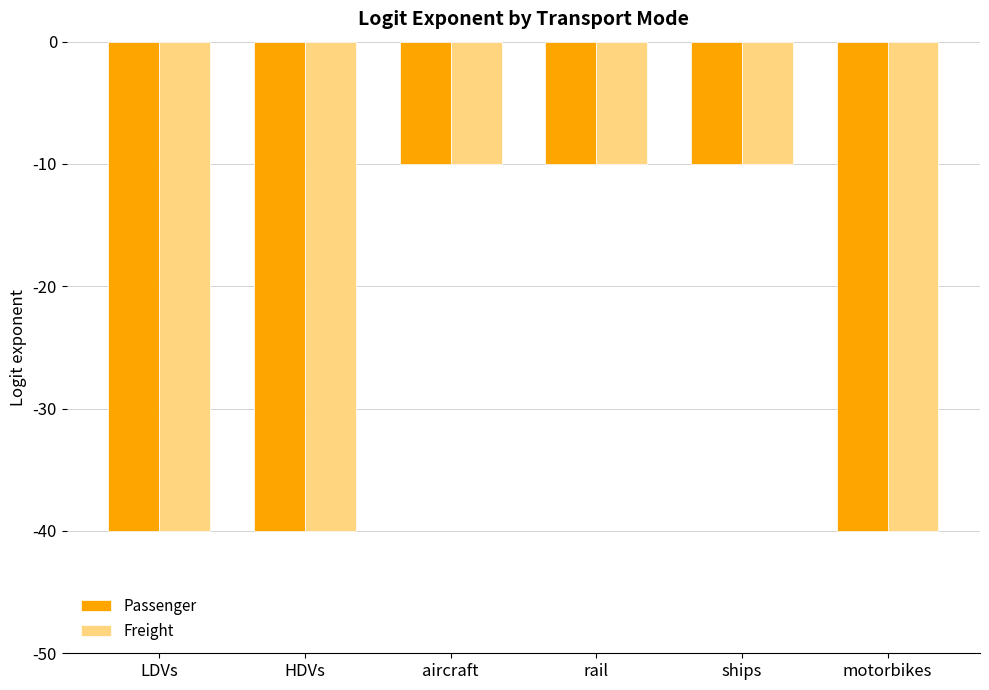

What is the difference between the Passenger values at ships and motorbikes?

30